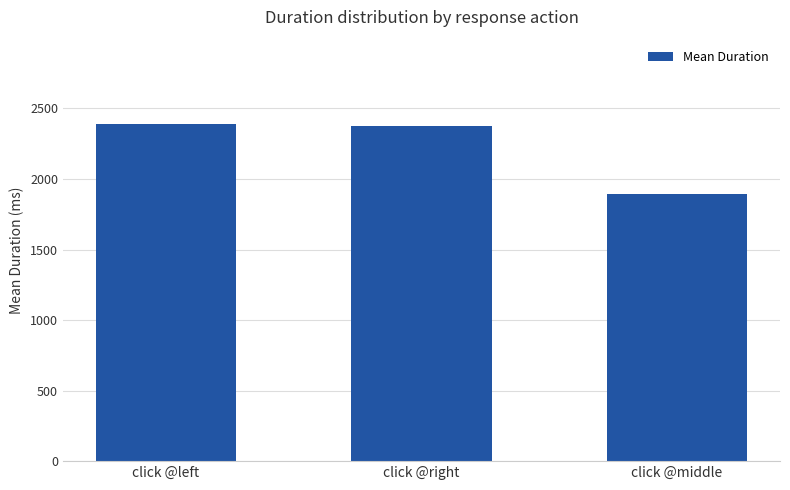

What is the greatest value displayed?

2390.2